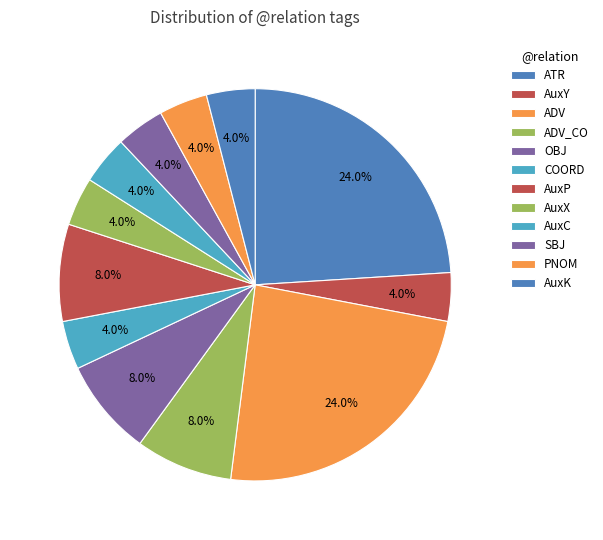

Count the number of slices in the pie.

12